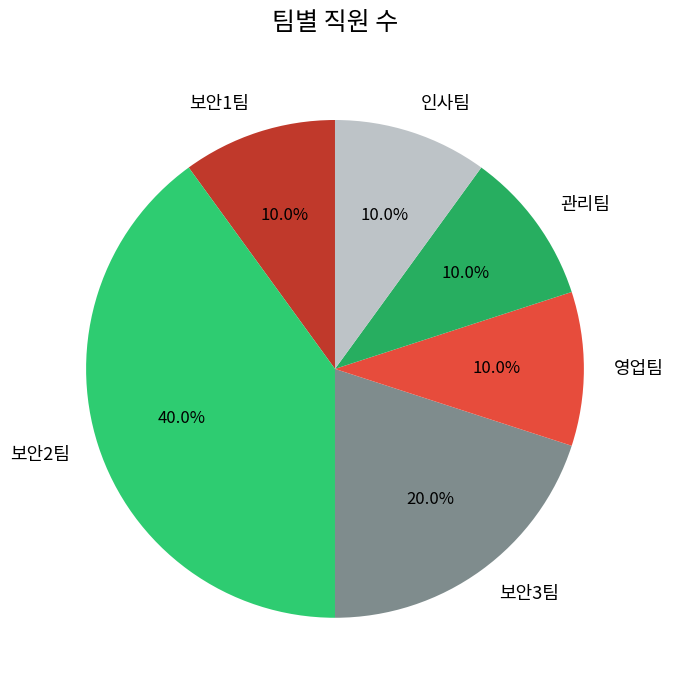

Which category has the biggest portion of the pie?

보안2팀